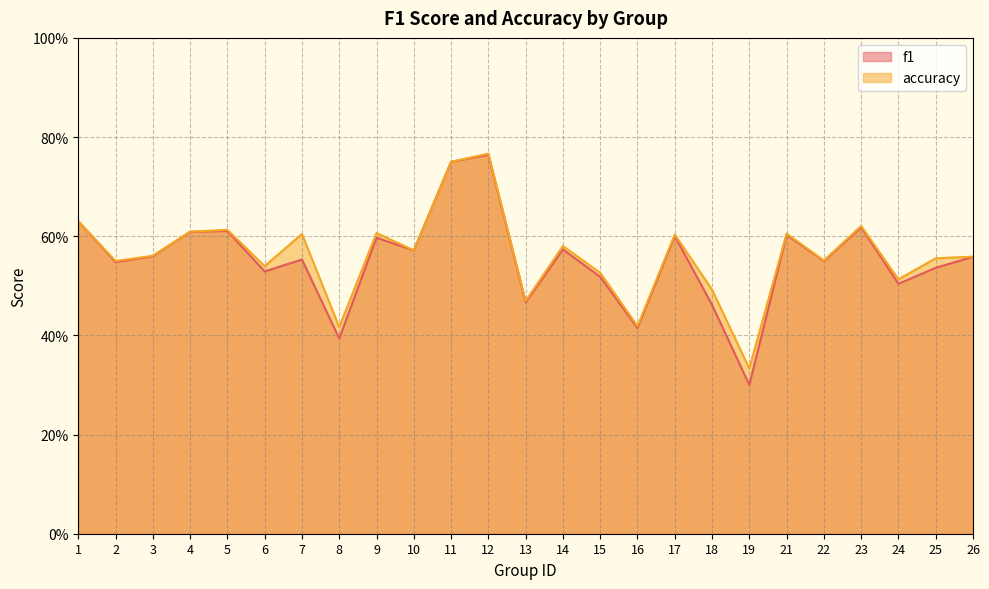

True or false: accuracy and f1 intersect in this chart.

False